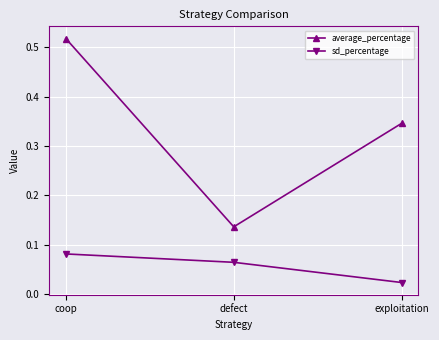

Which category has the highest value across all series?

coop